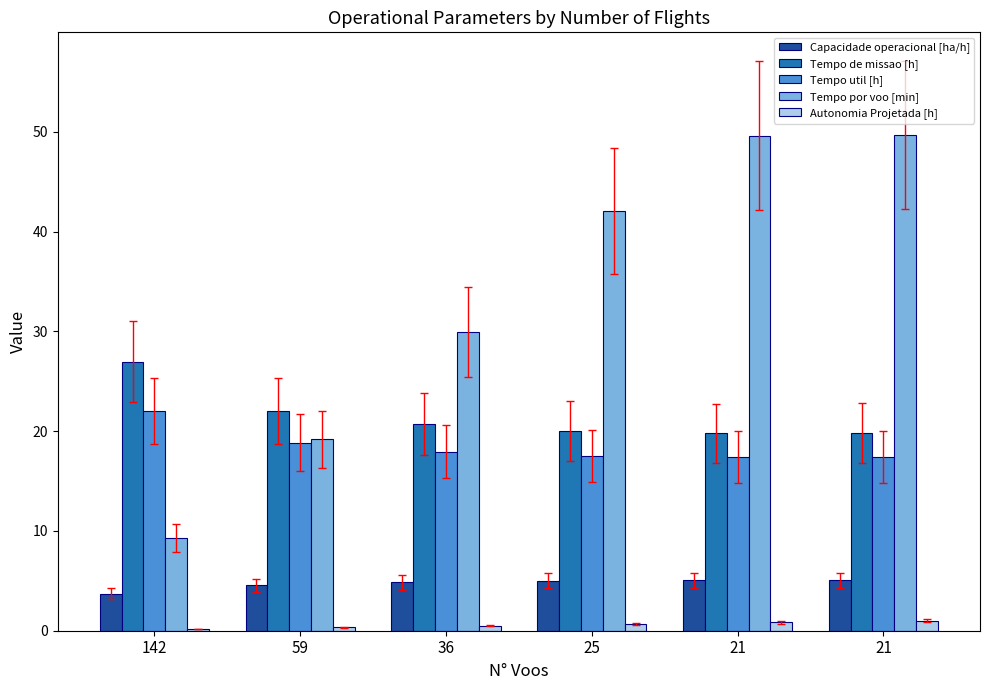

What is the highest value of the Tempo util [h] series?

22.0